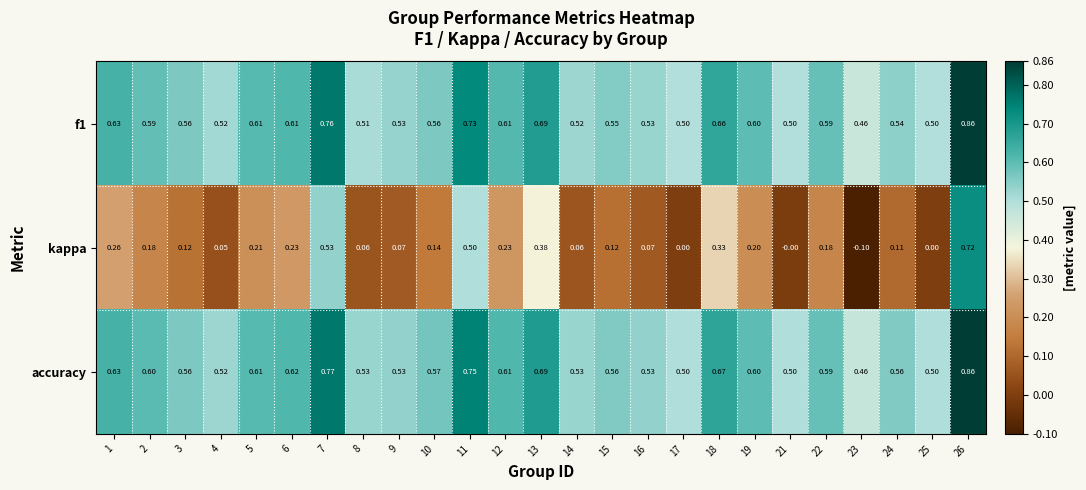

Between 5 and 15, which series saw the biggest shift?

kappa